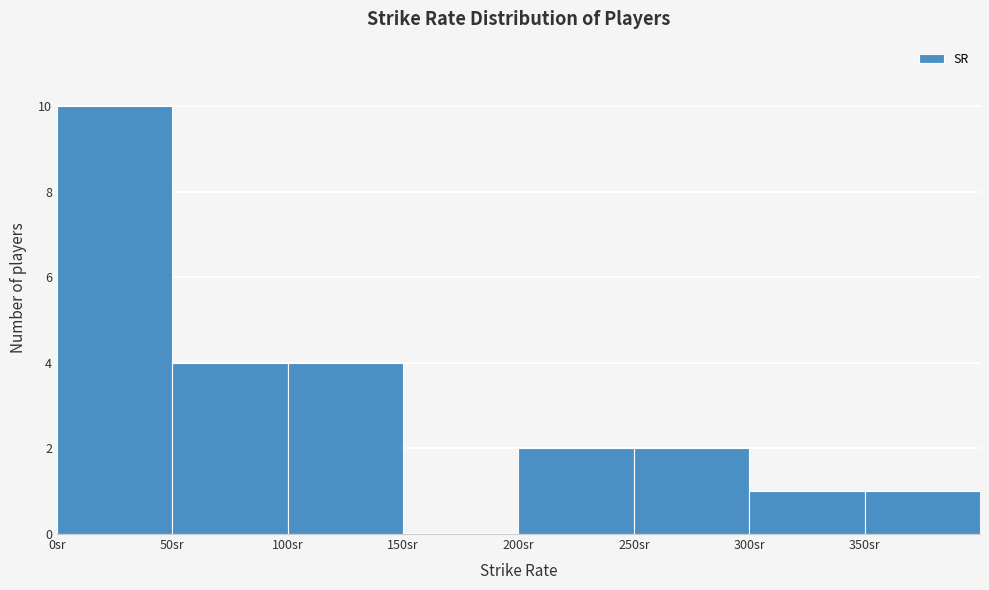

Reading left to right, transcribe this chart: for each bar, give the range it covers on the x-axis and its height. The values are not printed on the chart, so give them approximately, as read against the axis.

0 to 50: 10
50 to 100: 4
100 to 150: 4
150 to 200: 0
200 to 250: 2
250 to 300: 2
300 to 350: 1
350 to 400: 1